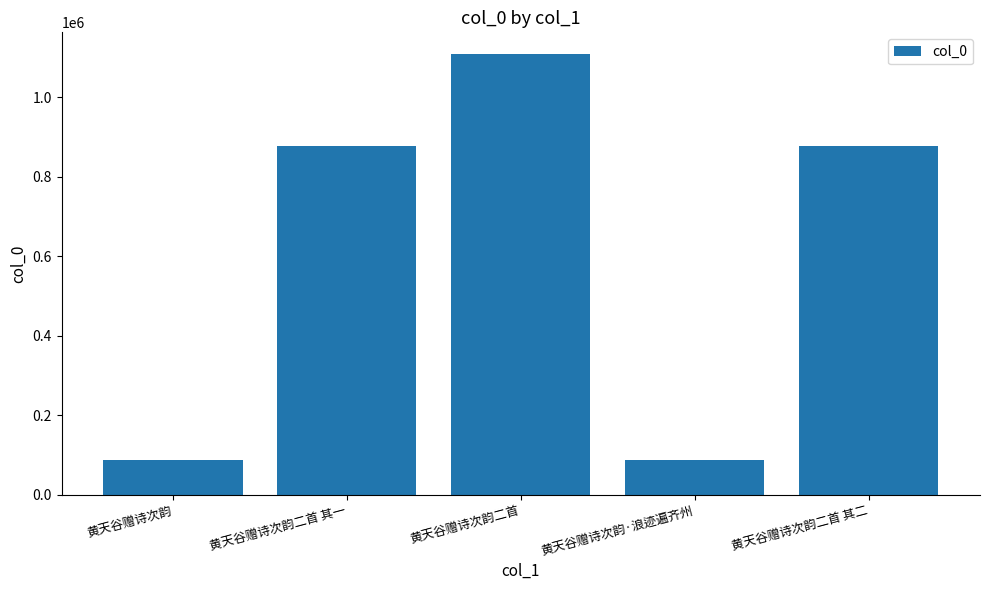

Are the bars grouped side by side (vs. stacked)?

No